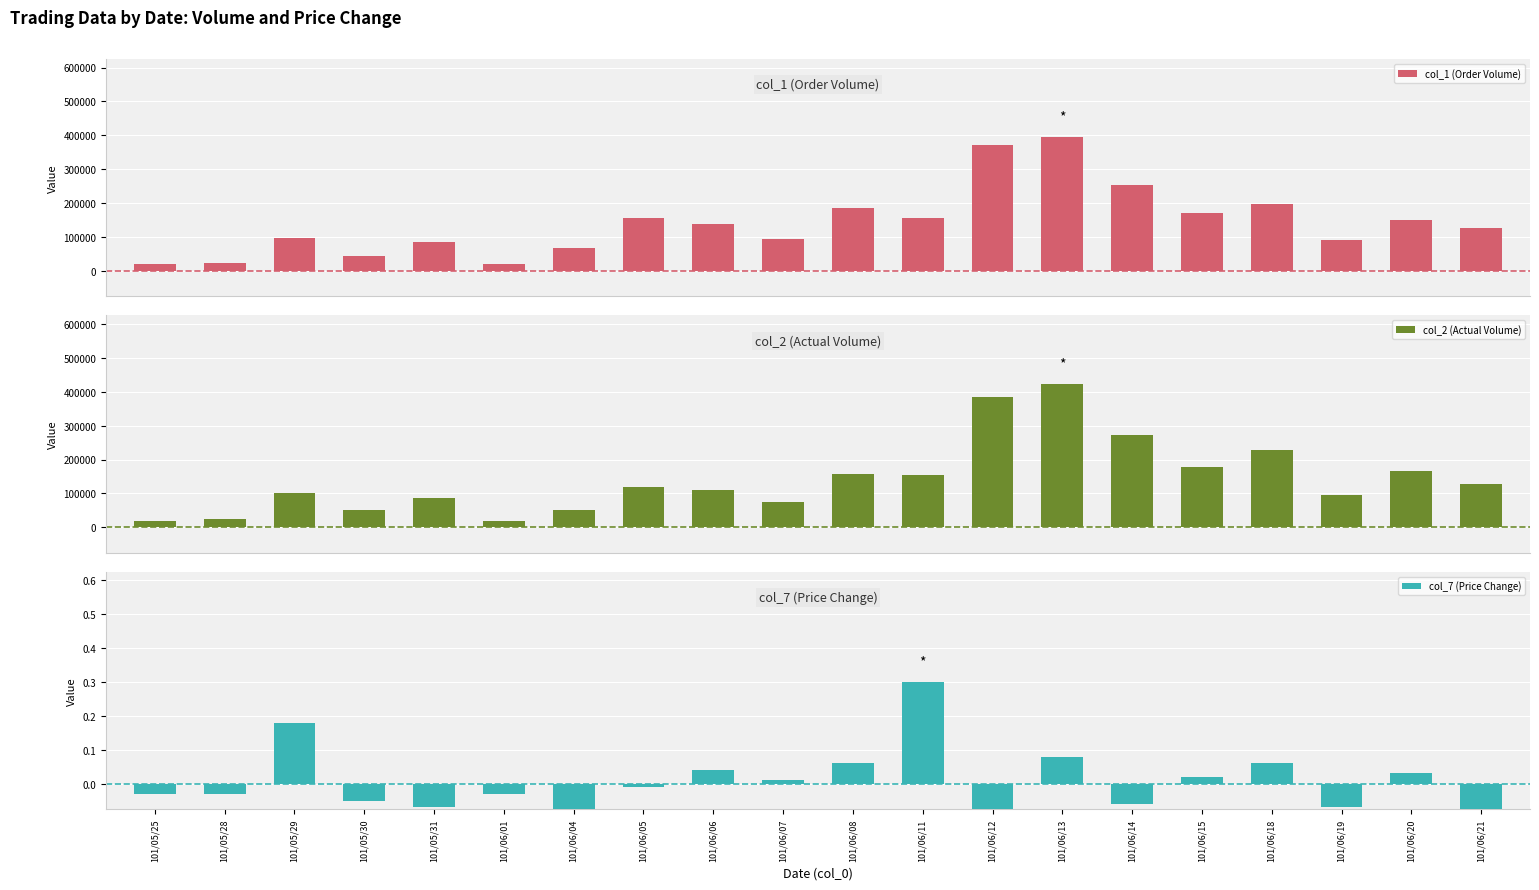

Rank the series by their maximum value, from lowest to highest.

col_7 (Price Change), col_1 (Order Volume), col_2 (Actual Volume)